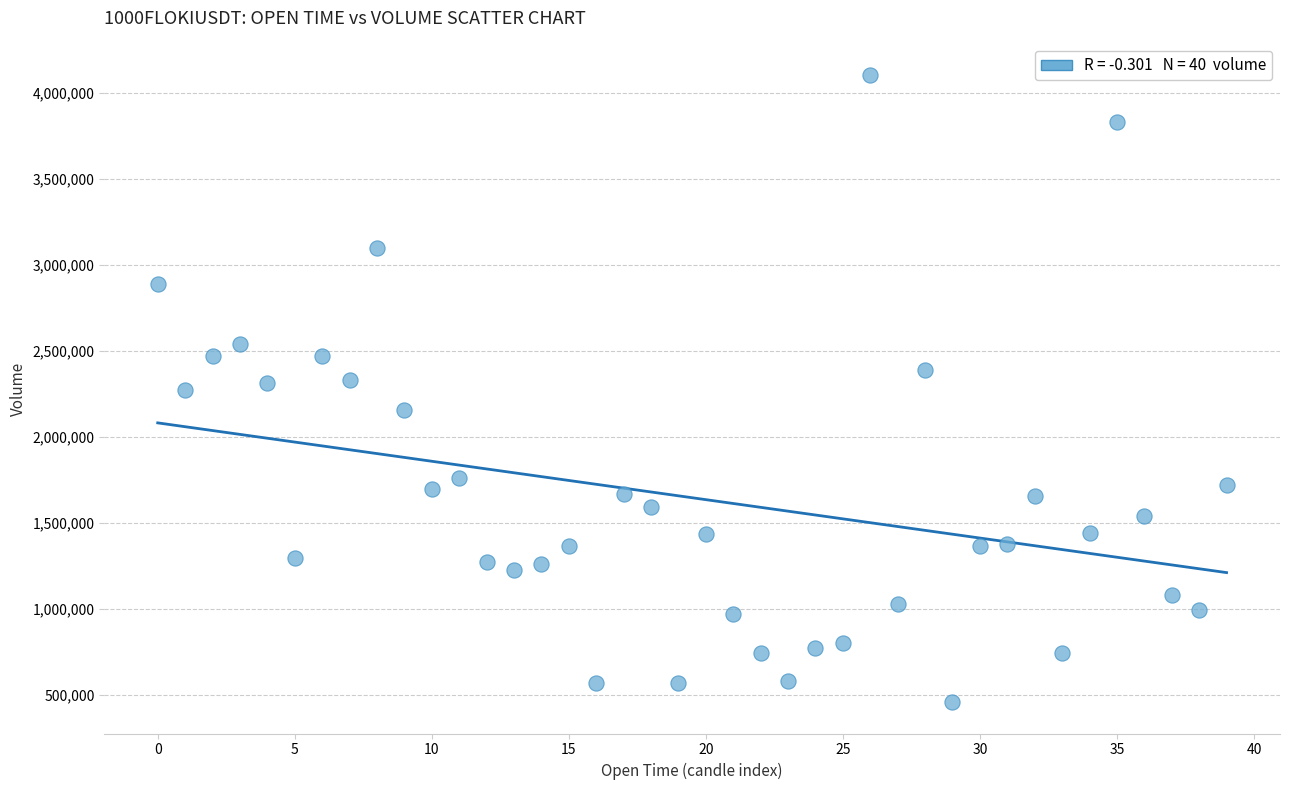

What is the range of Y values (max minus min)?

3650746